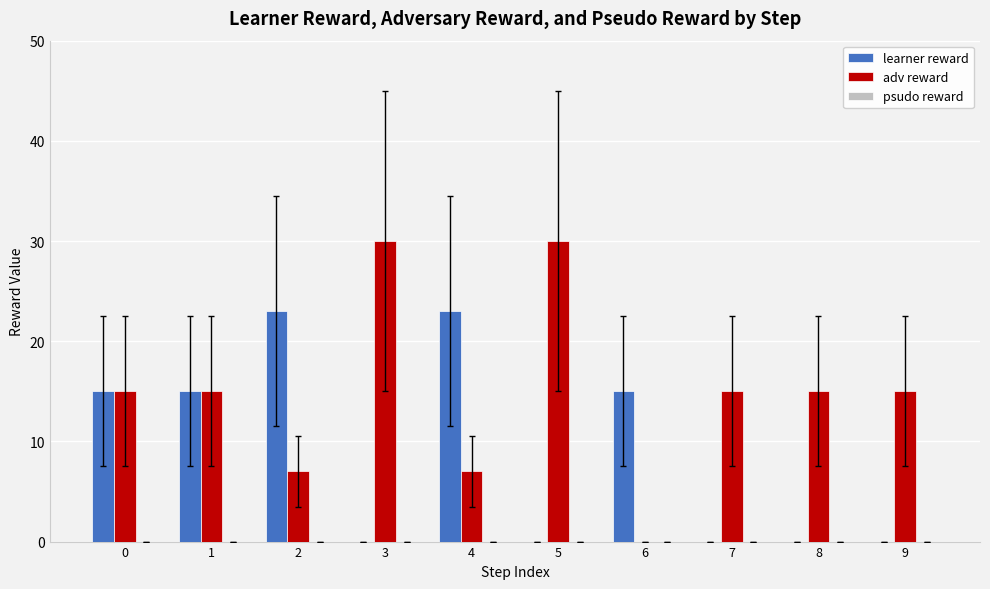

Between 0 and 8, which series saw the biggest shift?

learner reward